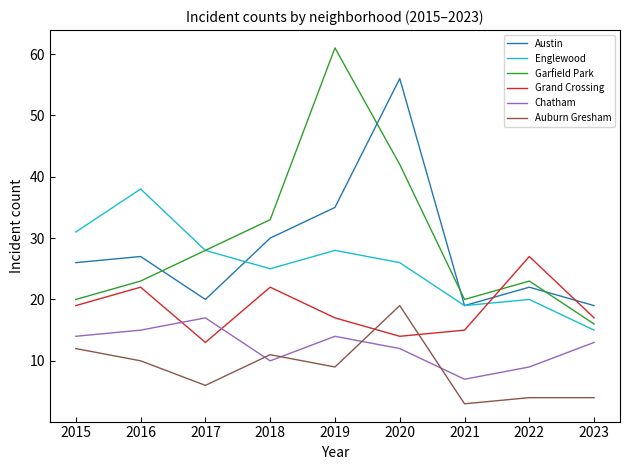

Reading left to right, transcribe all the data shown in this chart.

Austin: 26	27	20	30	35	56	19	22	19
Englewood: 31	38	28	25	28	26	19	20	15
Garfield Park: 20	23	28	33	61	42	20	23	16
Grand Crossing: 19	22	13	22	17	14	15	27	17
Chatham: 14	15	17	10	14	12	7	9	13
Auburn Gresham: 12	10	6	11	9	19	3	4	4